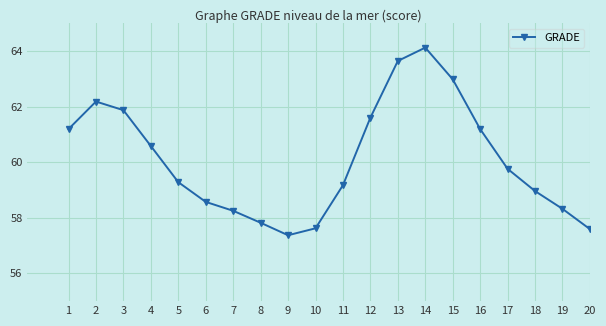

Is it true that the value at 14 is 64.1?

True